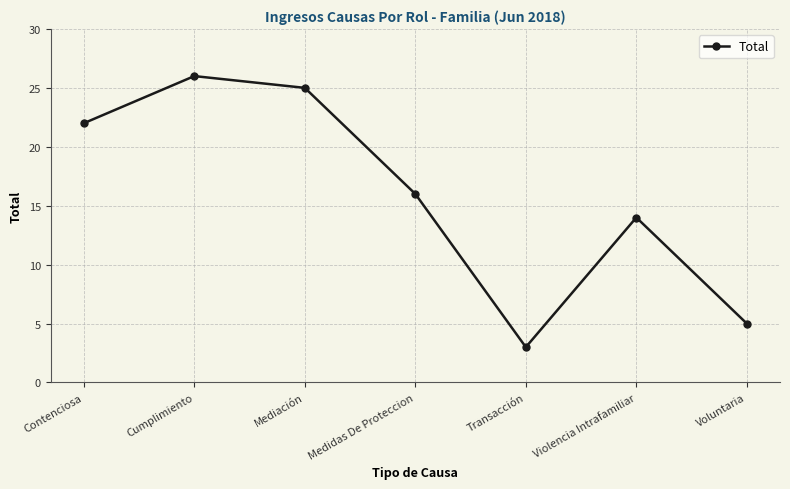

At which category does the chart reach its minimum across all series?

Transacción